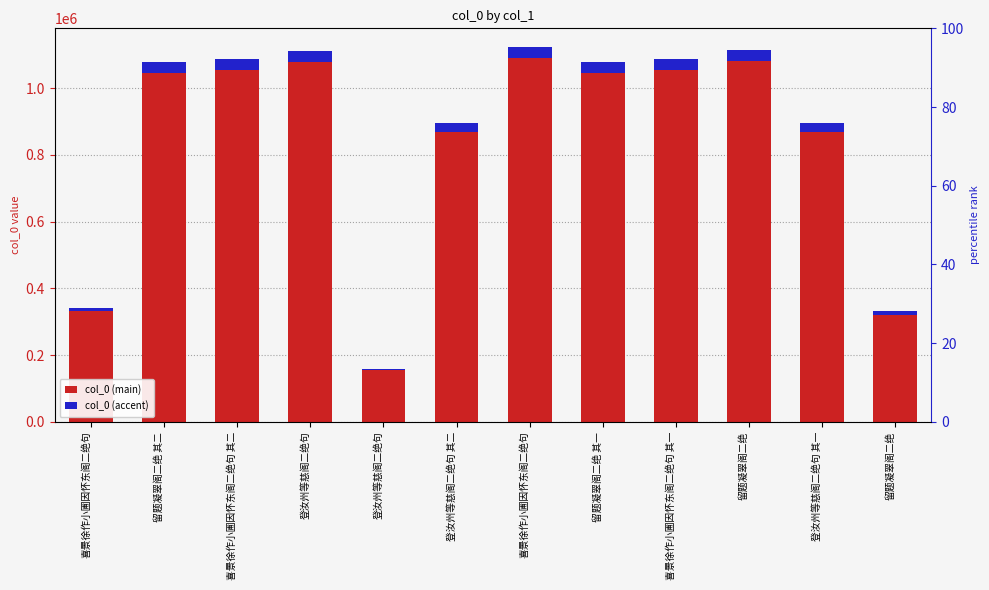

What is the difference between the maximum and minimum values in the col_0 (accent) series?

28901.5